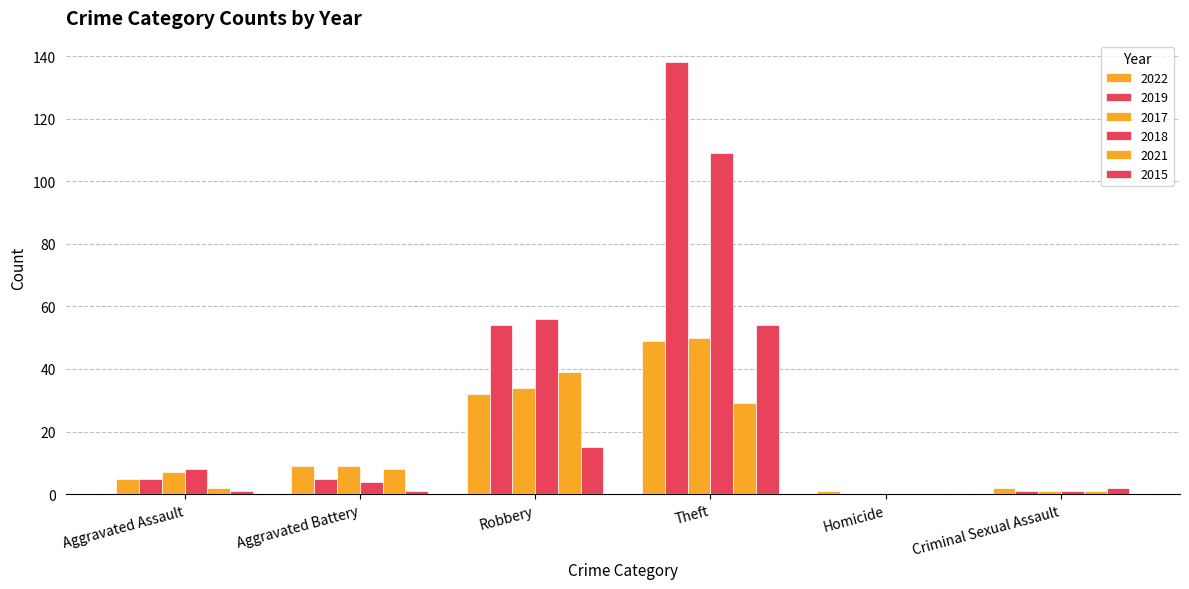

What is the sum of all 2019 values?

203